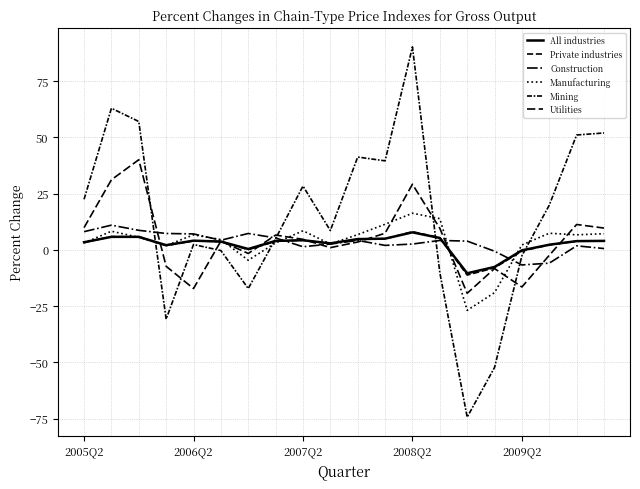

What is the maximum value for Utilities?

40.1